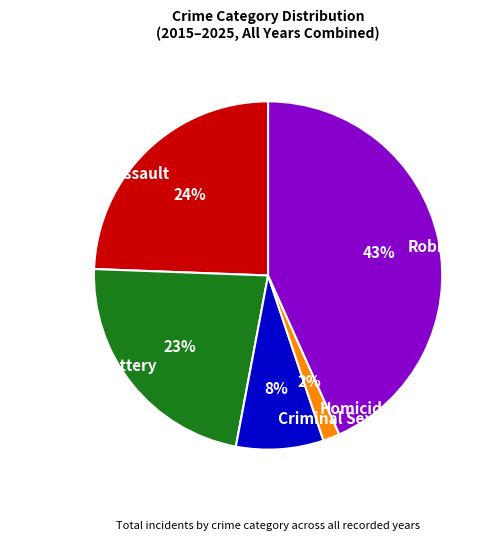

How many segments does this pie chart have?

5